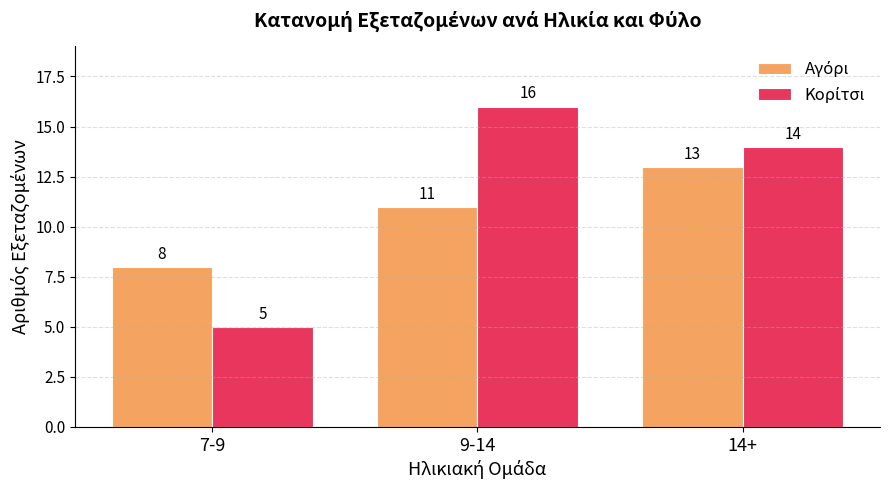

What is the total value across all series at 9-14?

27